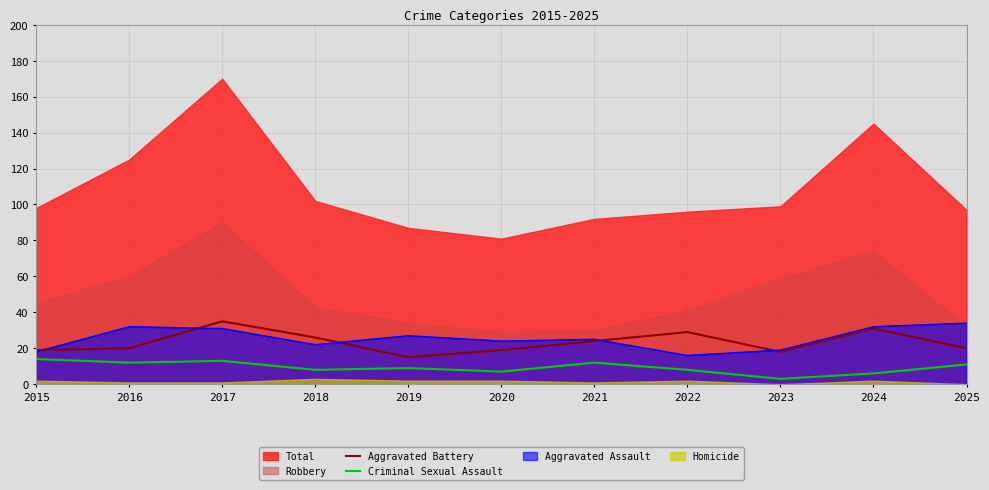

What is the value of the Criminal Sexual Assault point at the 5th from the left?

9